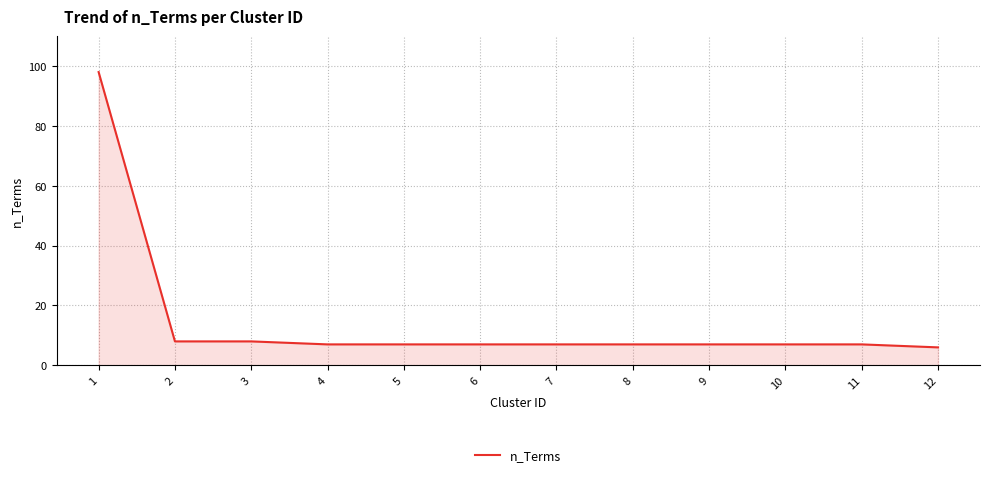

Is it true that the value at 3 is 8?

True